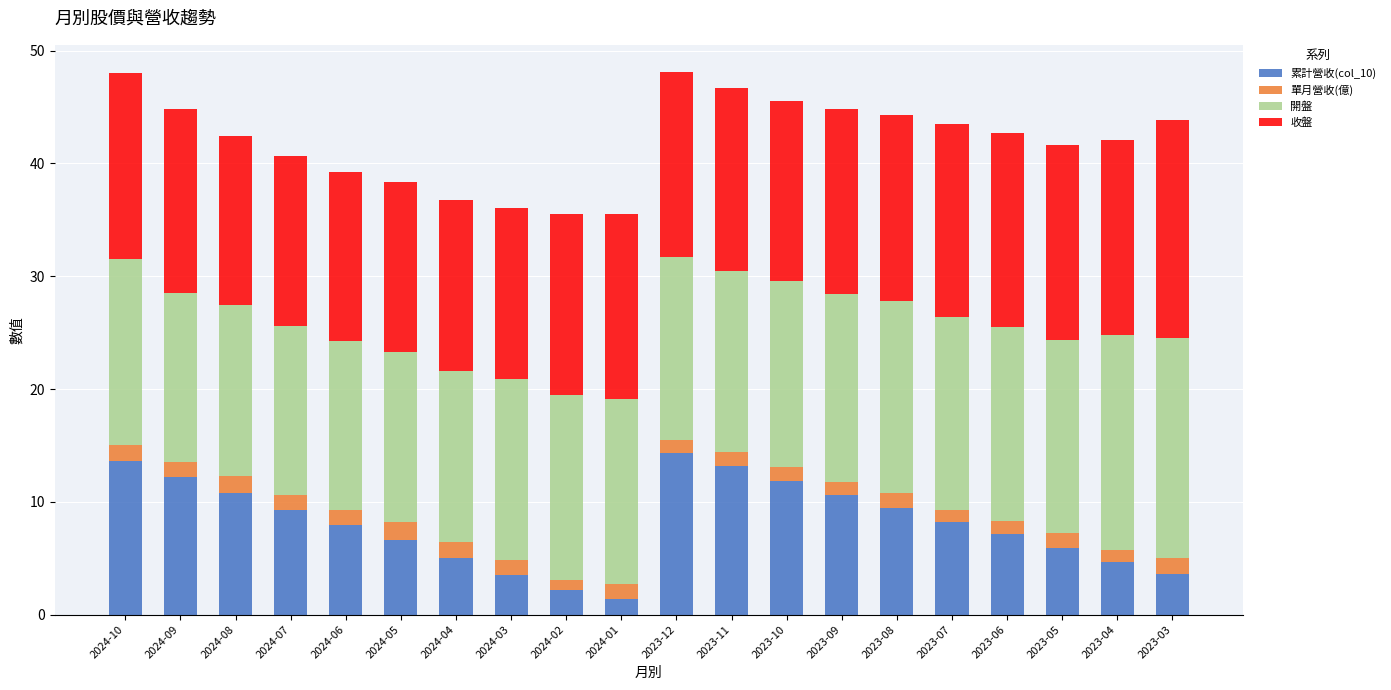

What is the approximate value of 累計營收(col_10) at 2023-07?

8.2